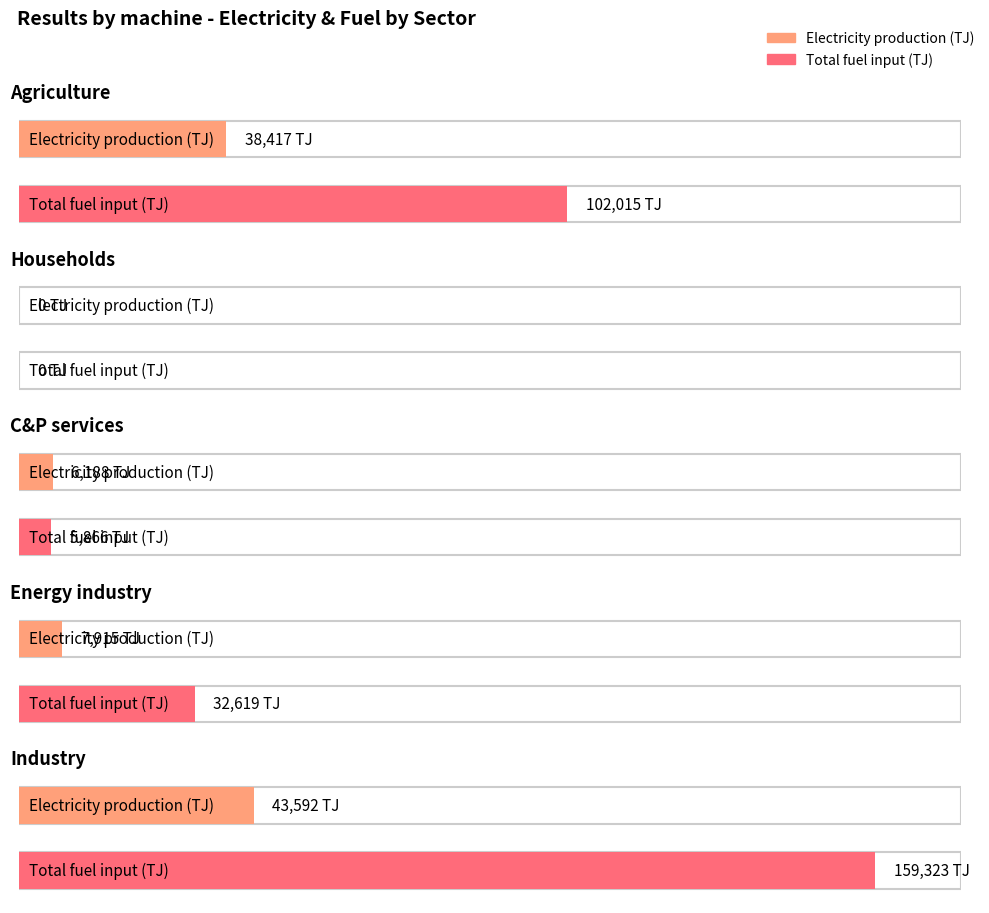

What is the difference between the highest and lowest values at Energy industry?

24704.0